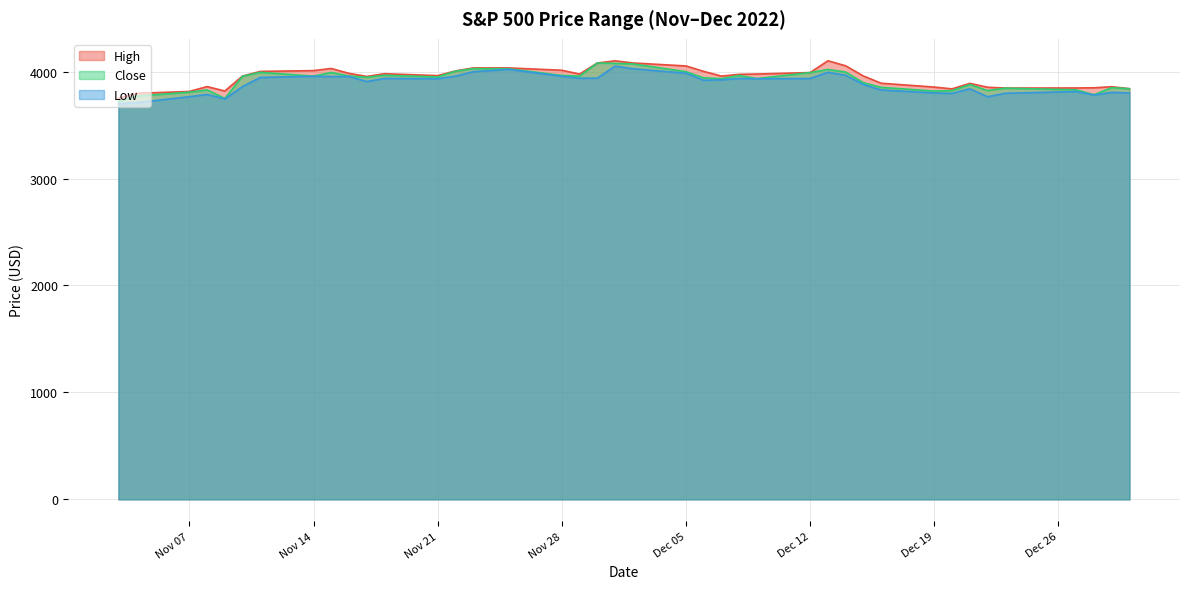

List the labels in order of High value, largest first.

2022-12-13, 2022-12-01, 2022-12-02, 2022-11-30, 2022-12-14, 2022-12-05, 2022-11-25, 2022-11-23, 2022-11-15, 2022-11-28, 2022-11-14, 2022-11-22, 2022-12-06, 2022-11-11, 2022-12-12, 2022-11-16, 2022-11-18, 2022-12-09, 2022-11-29, 2022-12-08, 2022-11-21, 2022-12-15, 2022-11-10, 2022-12-07, 2022-11-17, 2022-12-16, 2022-12-21, 2022-11-08, 2022-12-29, 2022-12-19, 2022-12-22, 2022-12-28, 2022-12-27, 2022-12-23, 2022-12-30, 2022-12-20, 2022-11-09, 2022-11-07, 2022-11-04, 2022-11-03